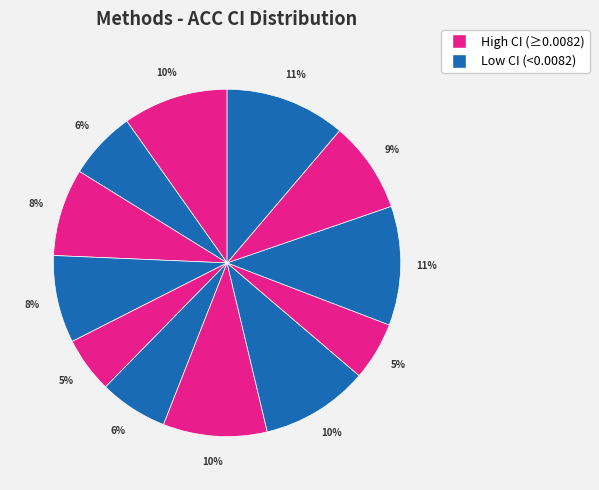

Count the number of slices in the pie.

12